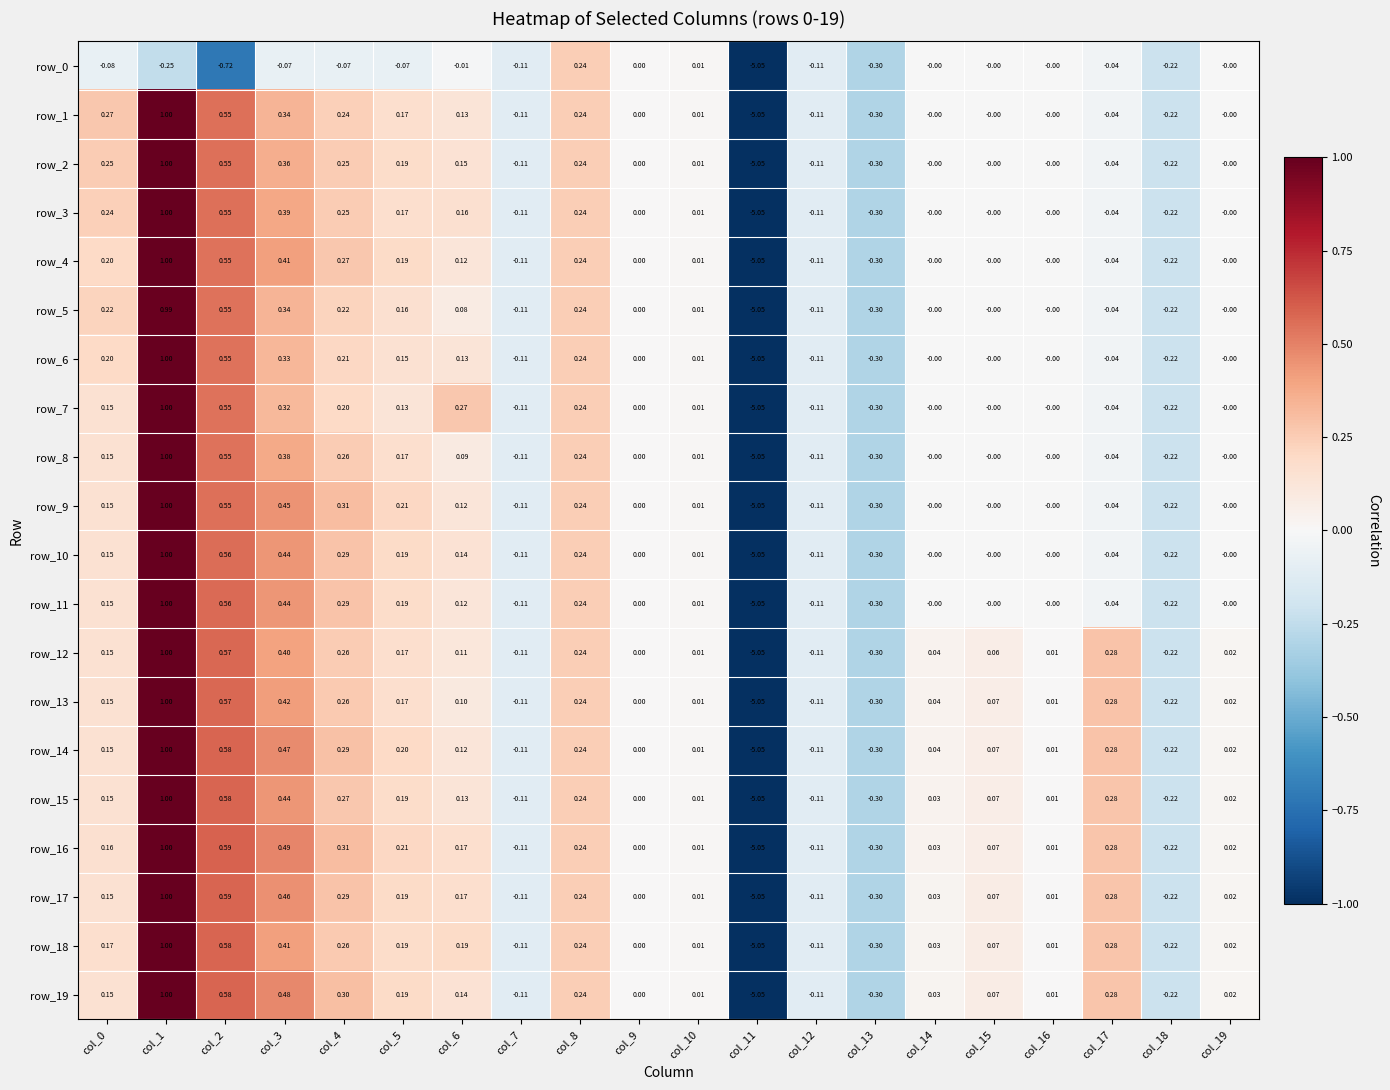

Is the value of row_4 at col_10 greater than the value of row_3 at col_11?

Yes